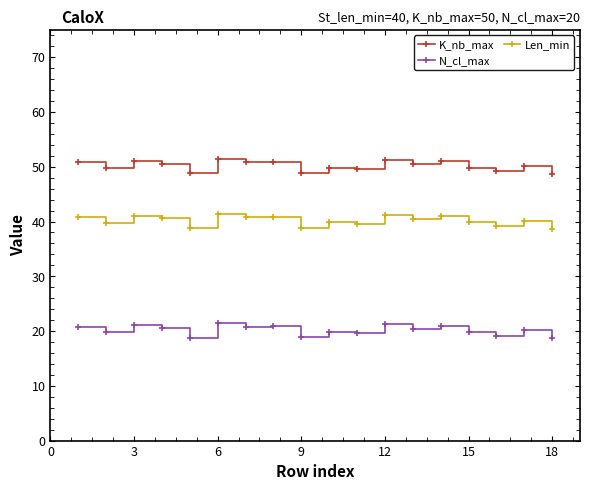

What is the value of the K_nb_max point at the 12th from the left?

51.3